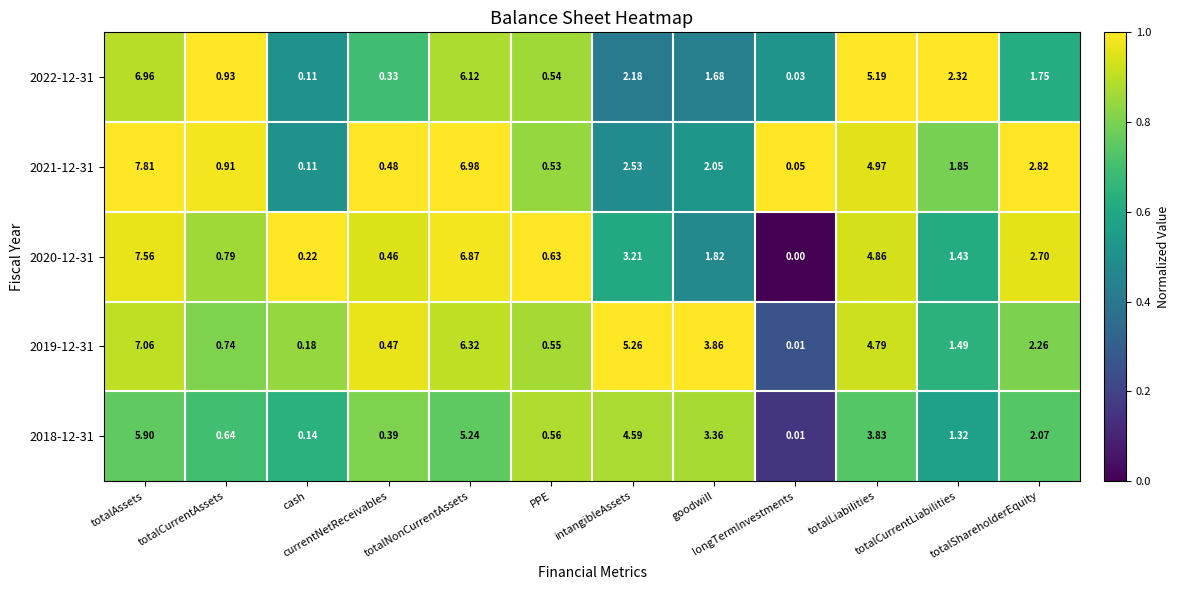

What is the total value across all series at totalCurrentAssets?

4.0